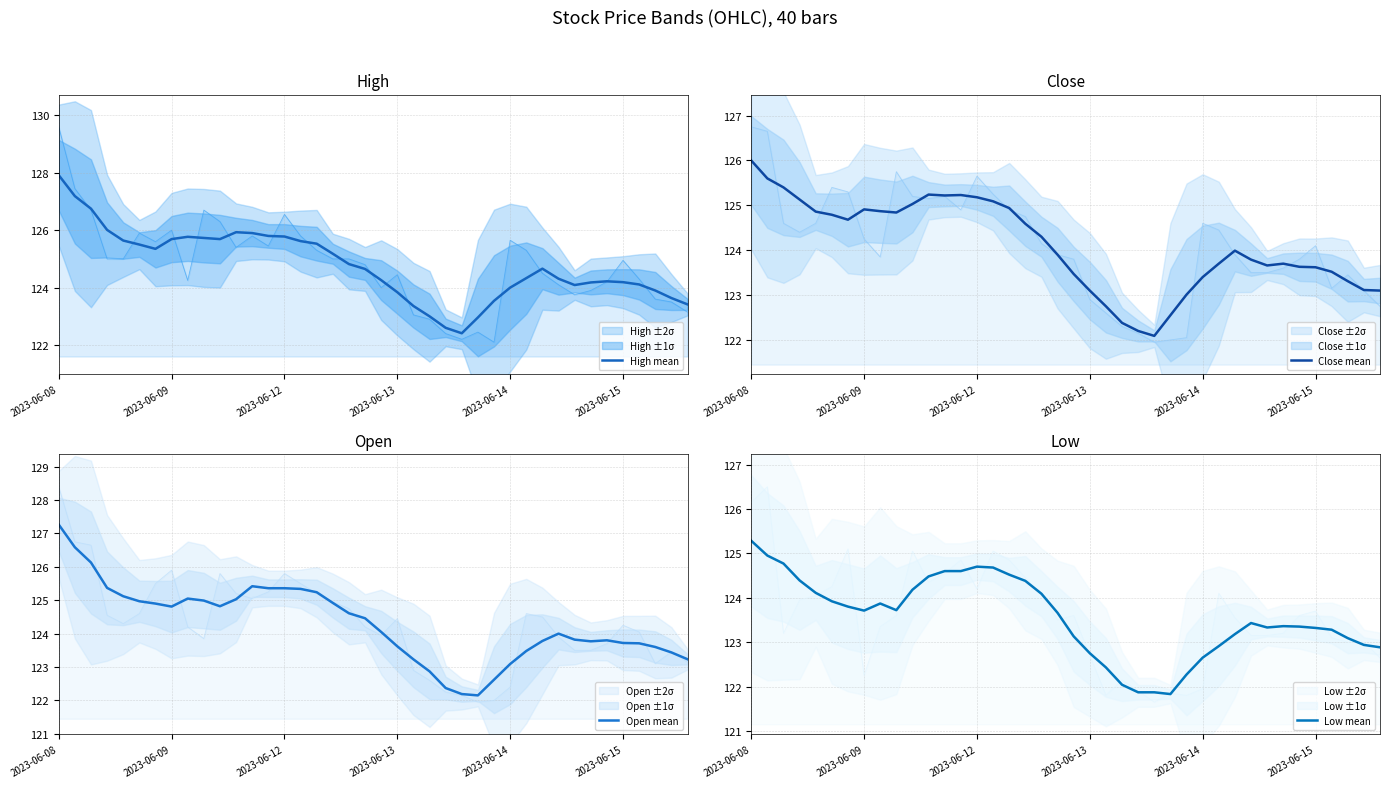

How many interior local peaks does the Low mean series have?

4